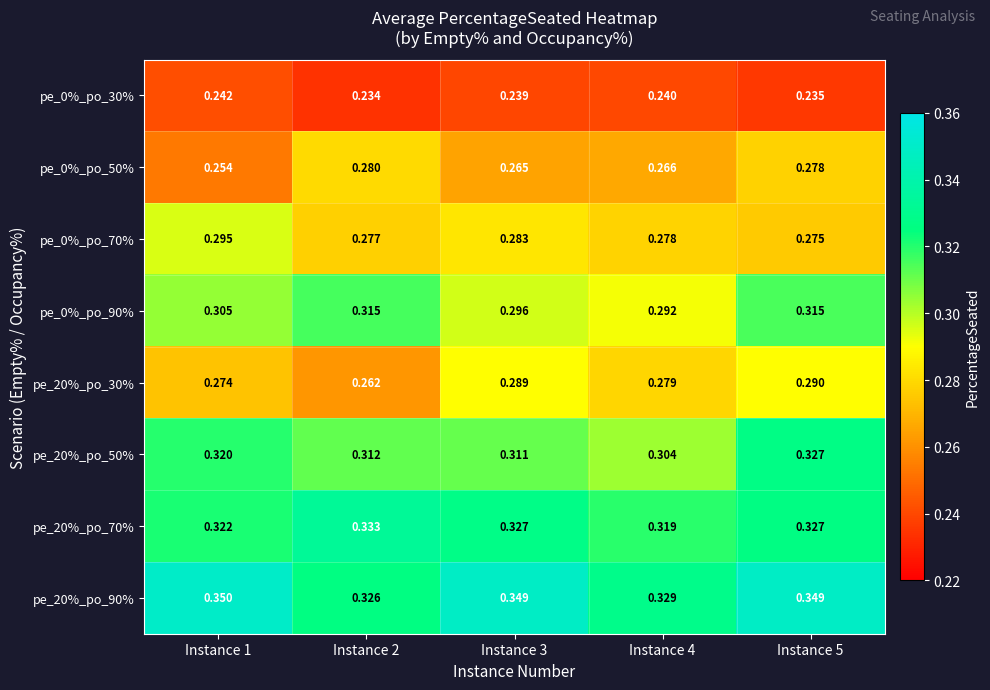

At which category is the sum across all series the highest?

Instance 5